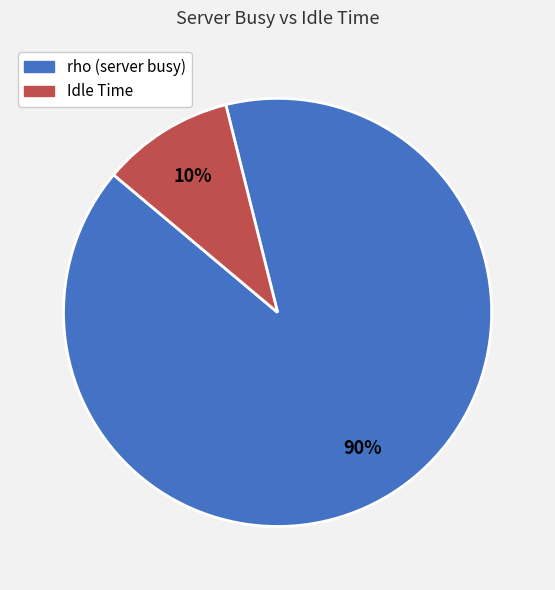

Does any single category account for the majority?

Yes